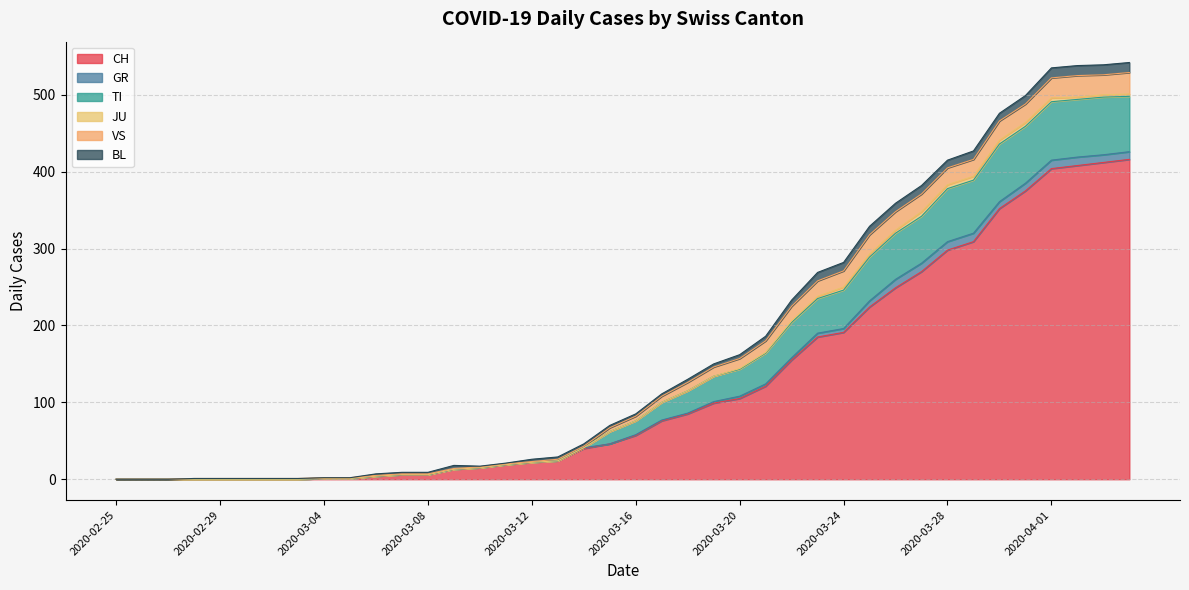

True or false: GR and VS cross at least once.

False